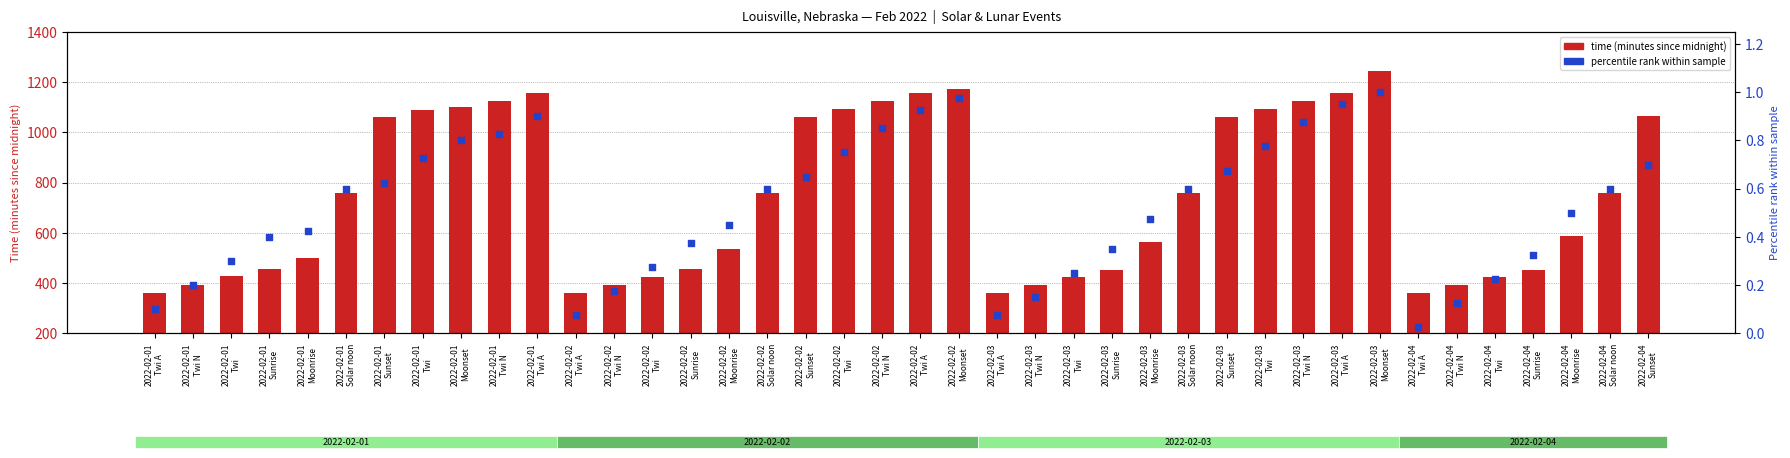

Is the value of percentile rank (time) at 2022-02-03
Sunset greater than the value of time (minutes) at 2022-02-02
Sunset?

No